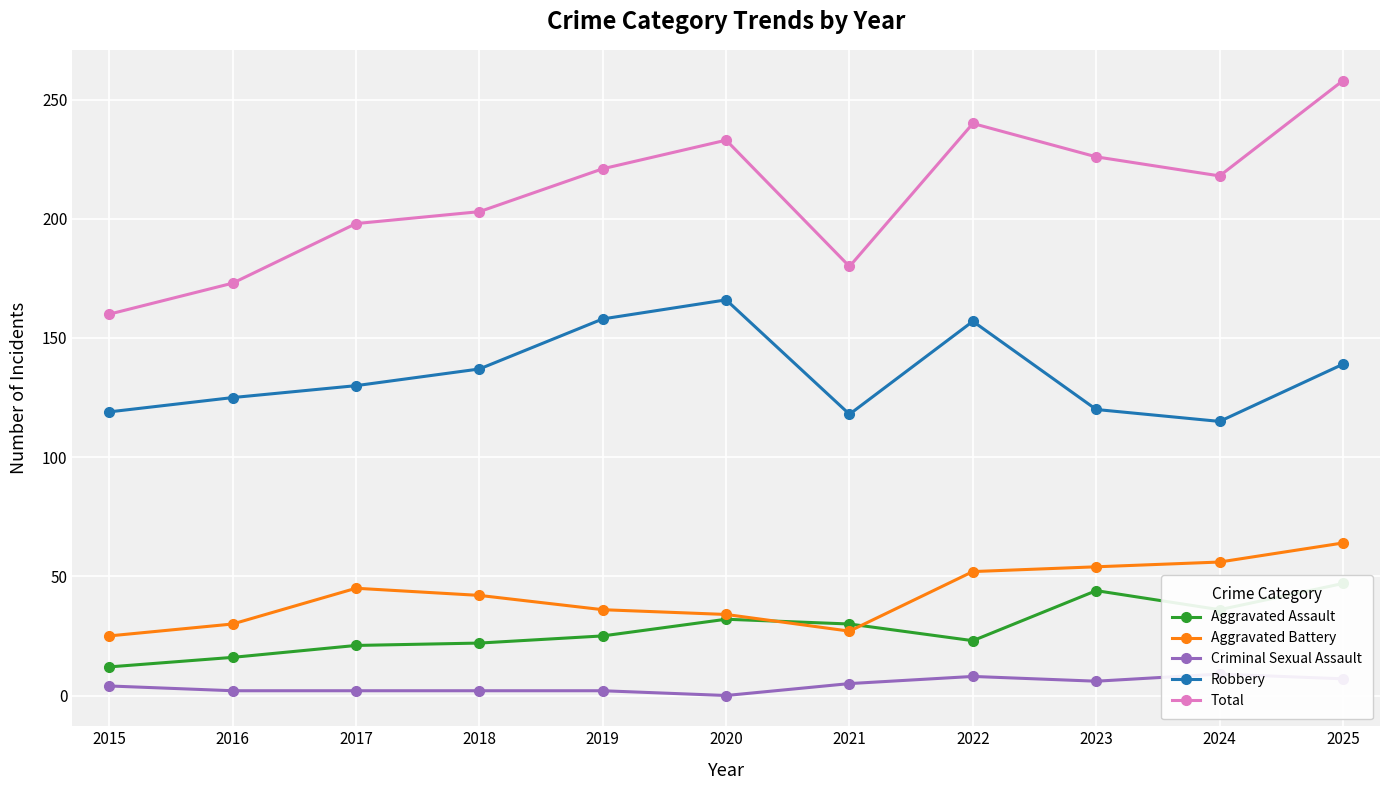

Reading left to right, list all the values displayed in this chart.

Aggravated Assault: 12	16	21	22	25	32	30	23	44	36	47
Aggravated Battery: 25	30	45	42	36	34	27	52	54	56	64
Criminal Sexual Assault: 4	2	2	2	2	0	5	8	6	9	7
Robbery: 119	125	130	137	158	166	118	157	120	115	139
Total: 160	173	198	203	221	233	180	240	226	218	258